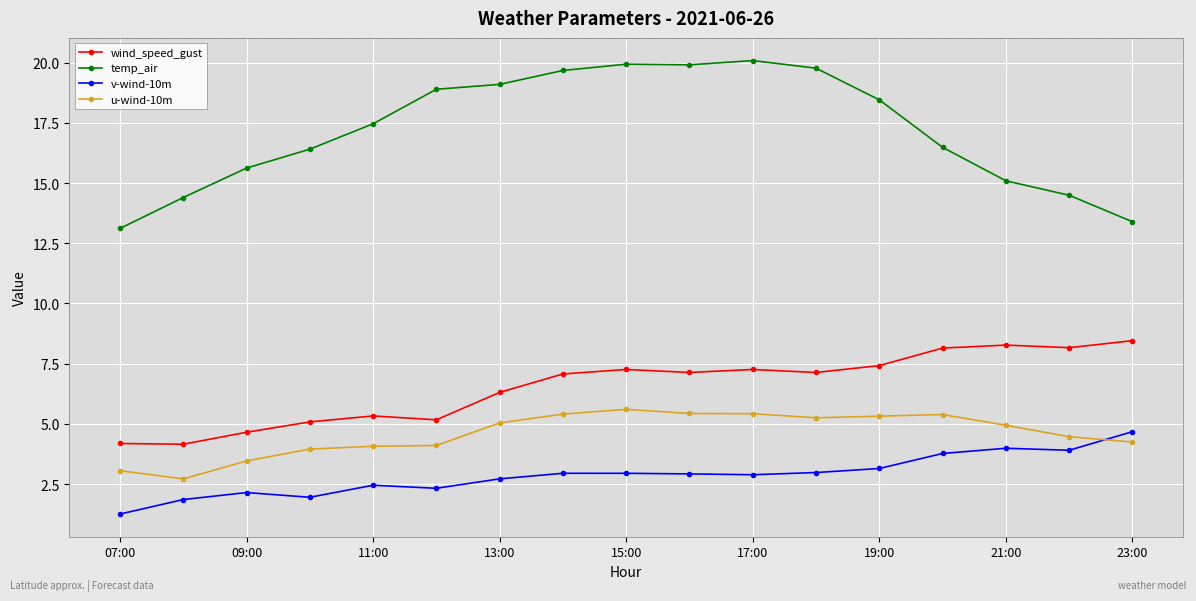

True or false: u-wind-10m has more than 0 points higher than both neighbors.

True